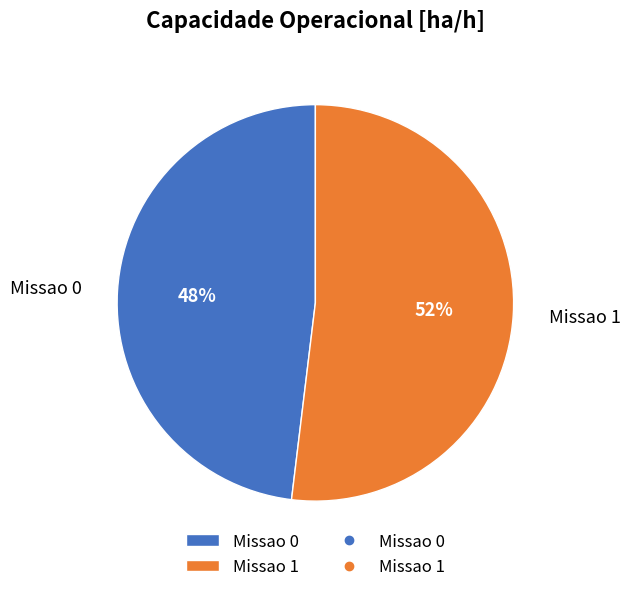

What is the ratio of the value at Missao 1 to the value at Missao 0?

1.1